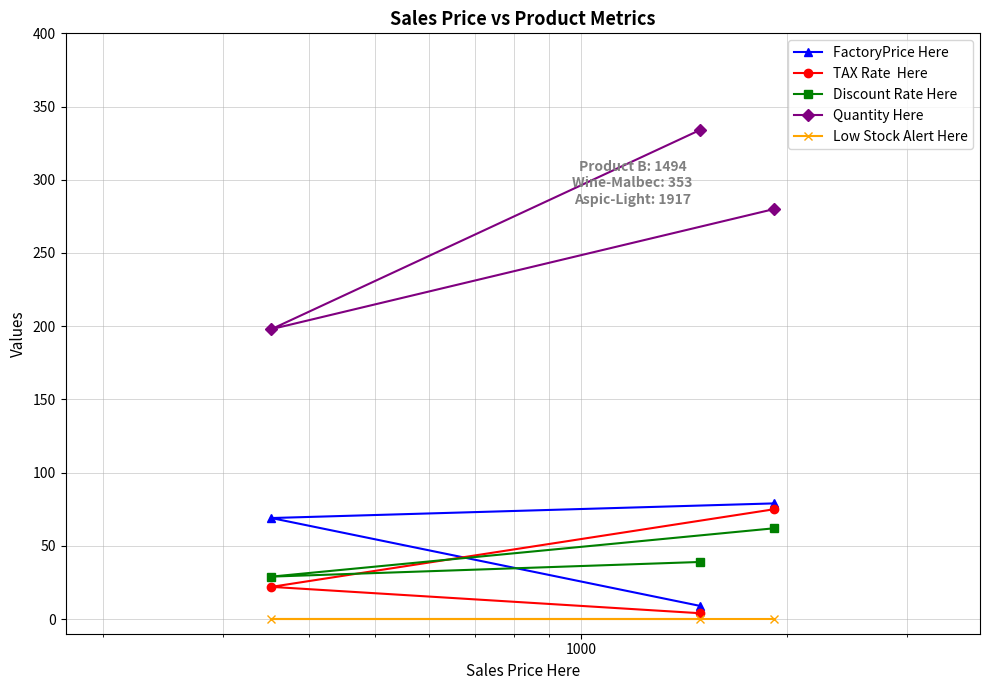

What is the average value of the Discount Rate Here series?

43